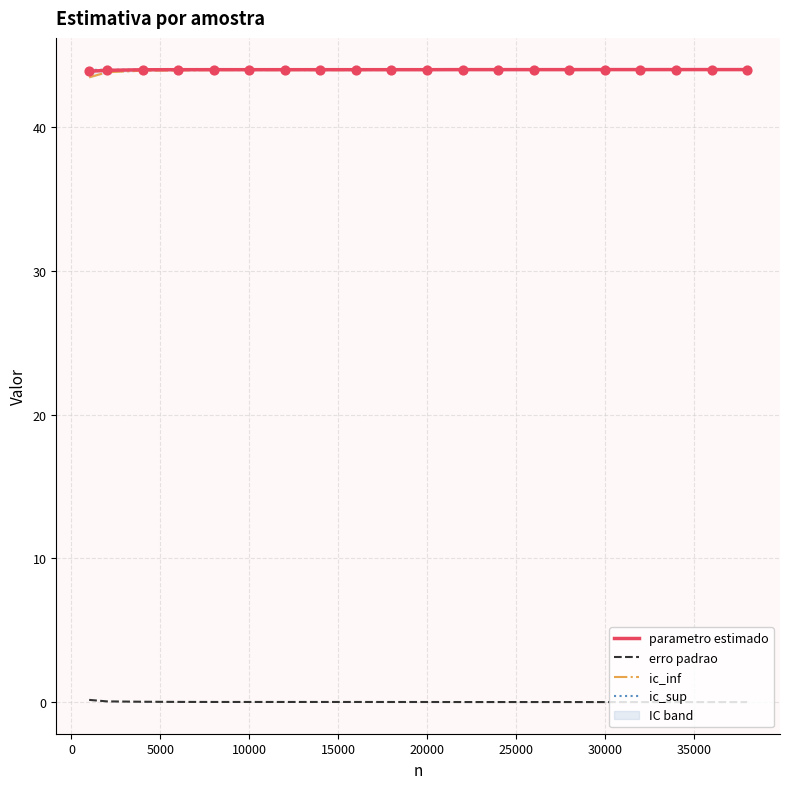

True or false: parametro estimado and erro padrao intersect in this chart.

False